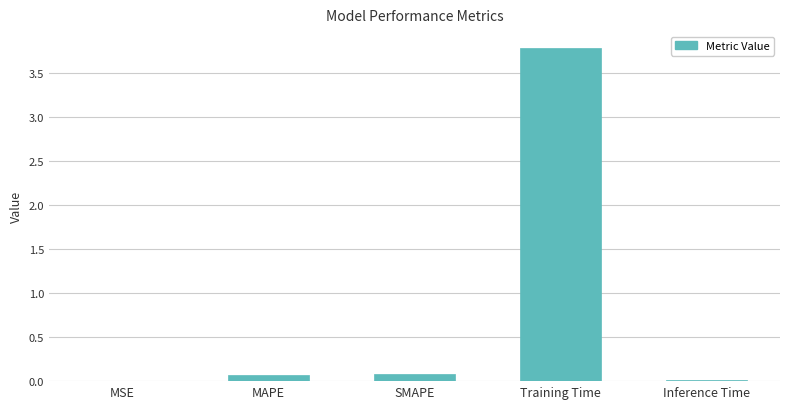

The chart shows a value of 0.1 at SMAPE. True or false?

True